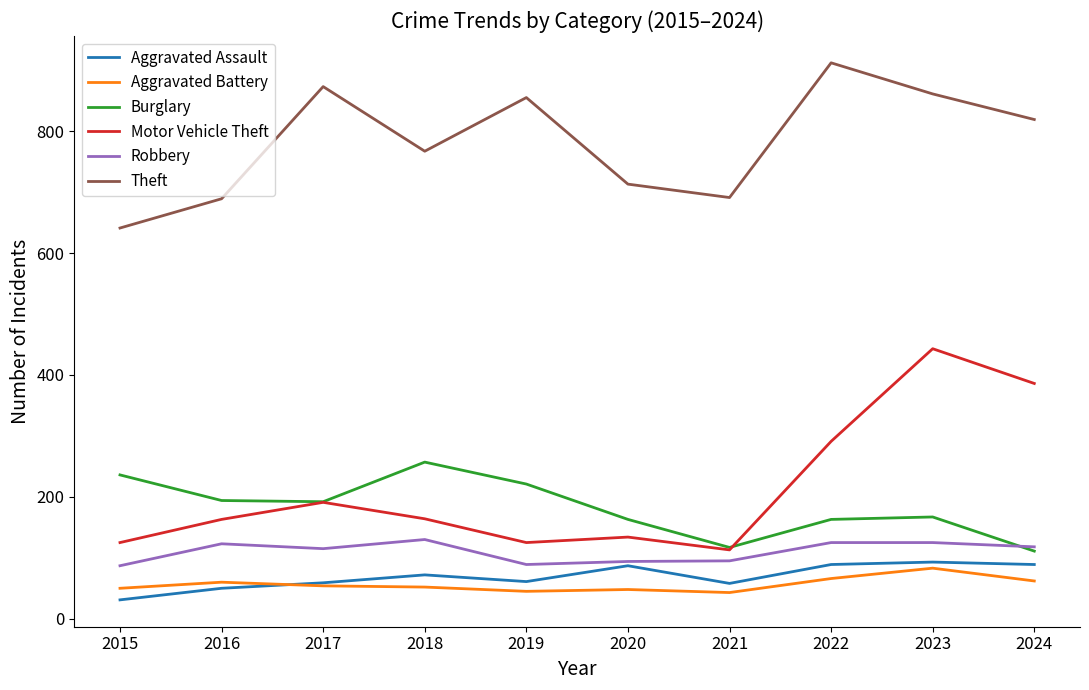

Which series has the largest total across all categories?

Theft